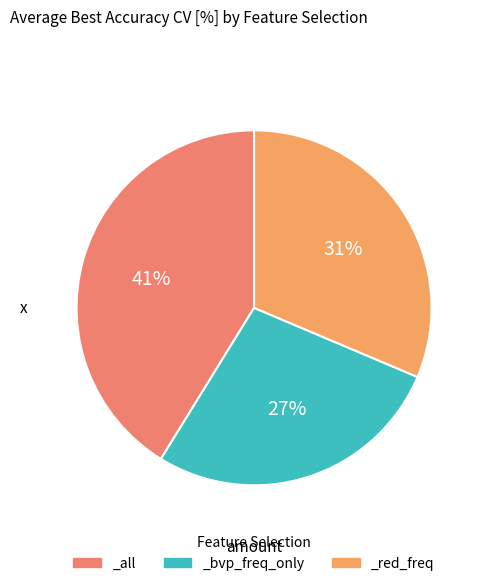

Approximately how many times larger is the value at _red_freq compared to _all?

0.8